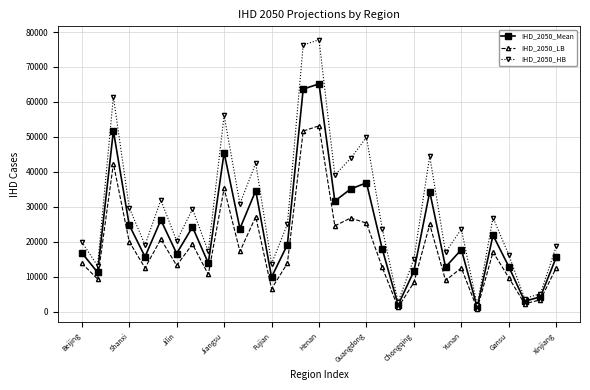

Which series has the largest range (max minus min)?

IHD_2050_HB